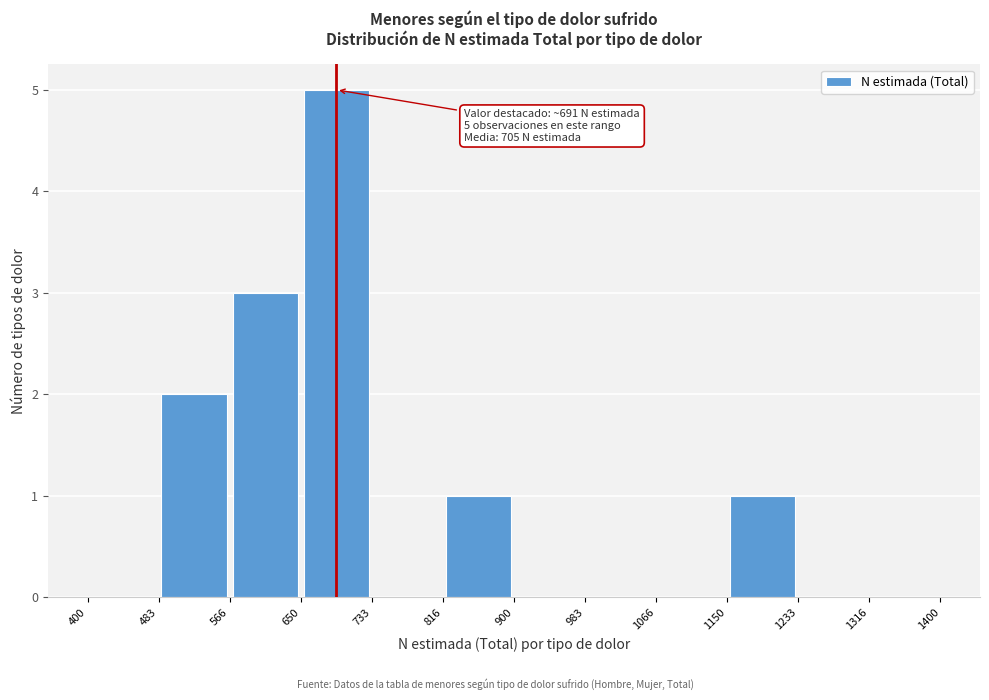

Which range on the x-axis has the tallest bar?

650 to 733